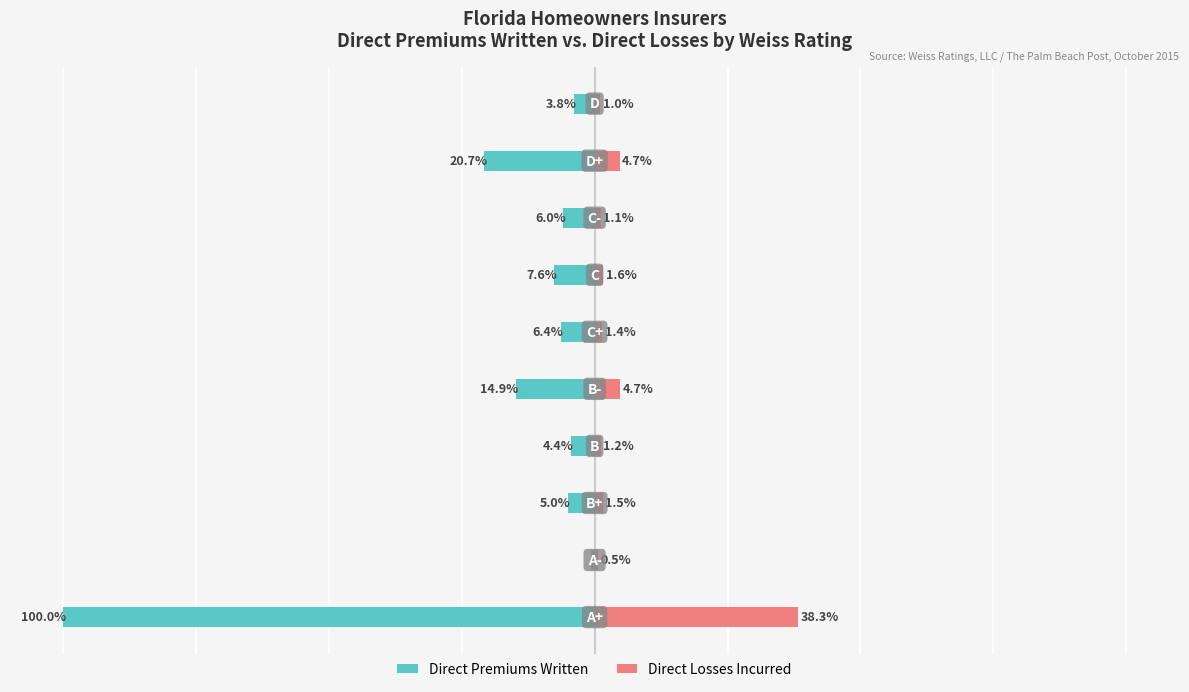

The Direct Premiums Written series shows -100.0 at 0. True or false?

True